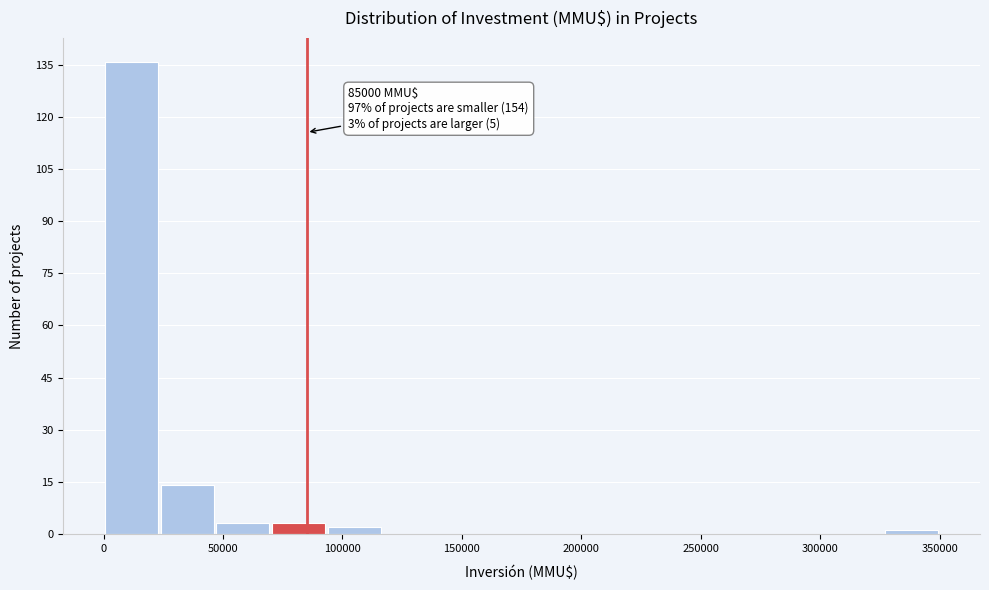

Over which range of the x-axis is the bar tallest?

0 to 25000